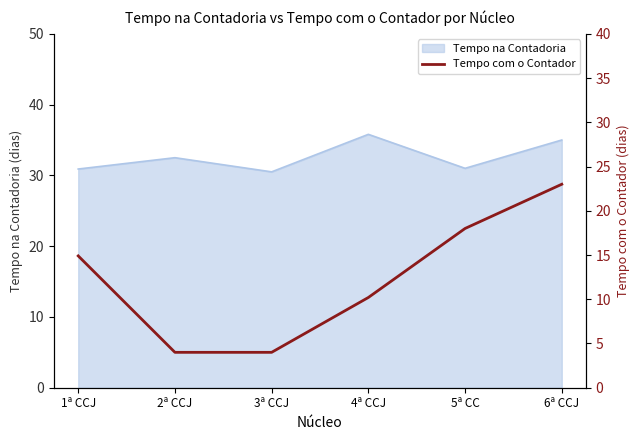

The Tempo na Contadoria series shows 20.0 at 3ª CCJ. True or false?

False